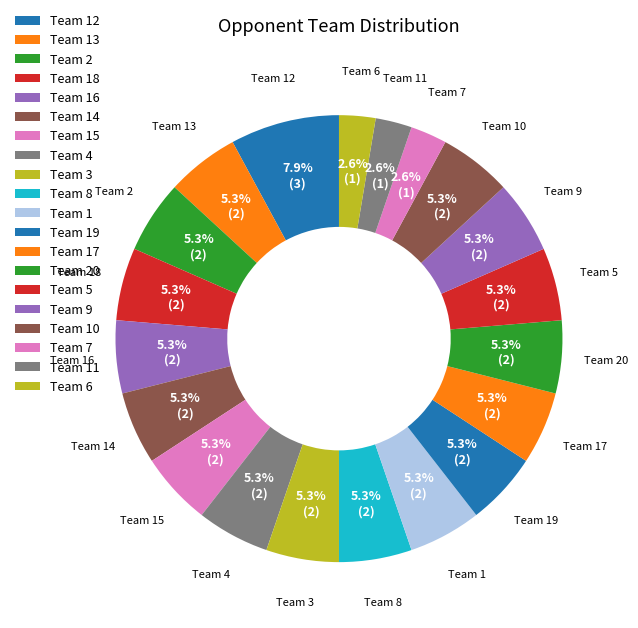

How many segments does this pie chart have?

20